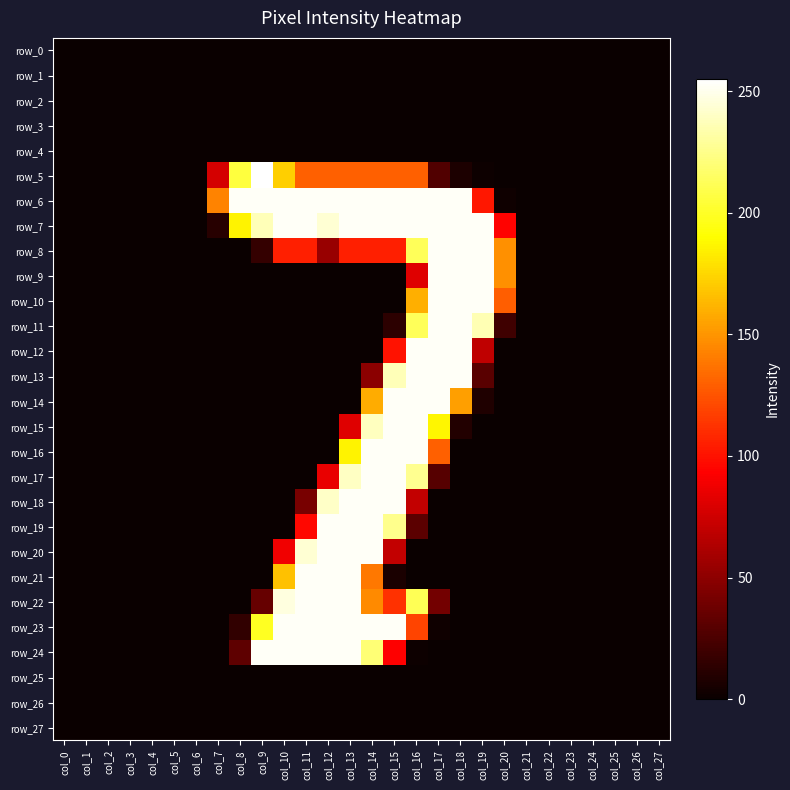

What is the difference between the second highest and second lowest values in the row_23 series?

253